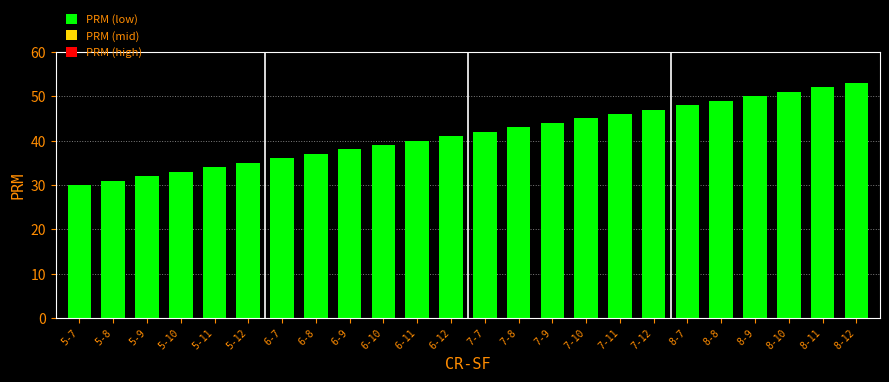

Where is the data nearest to the value 41?

6-12